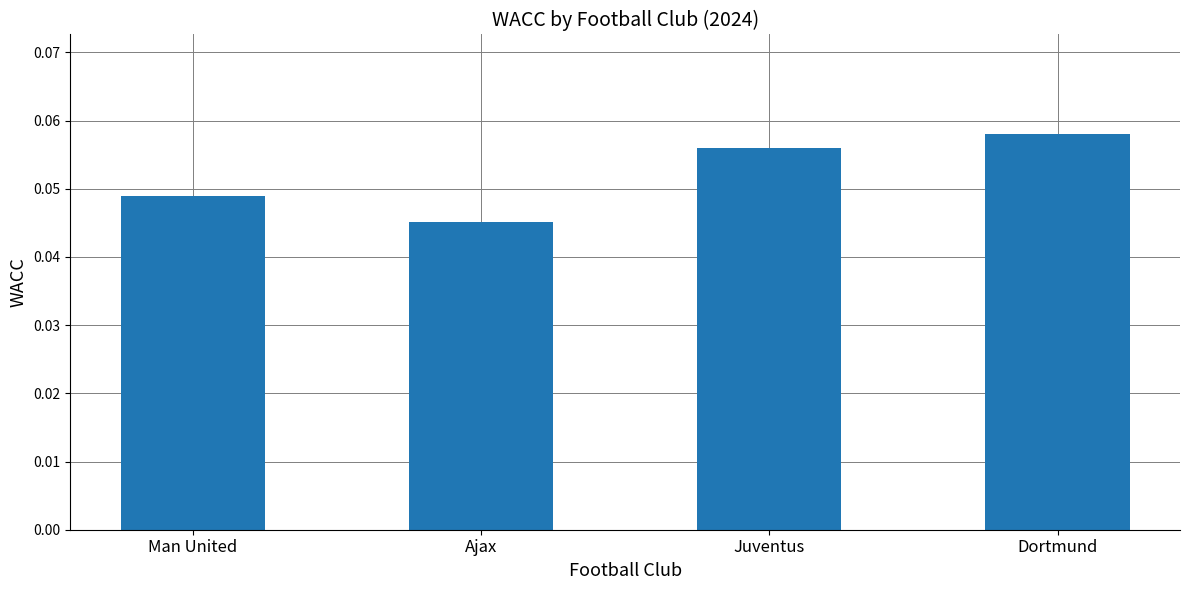

How many distinct data groups are displayed?

1